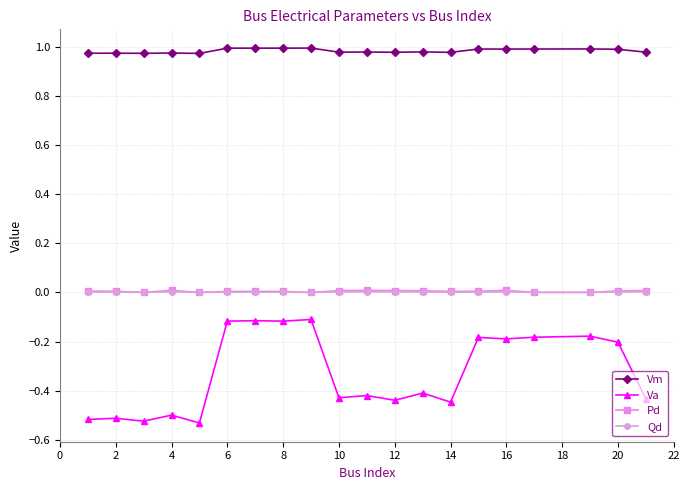

True or false: Vm has more than 2 points higher than both neighbors.

True